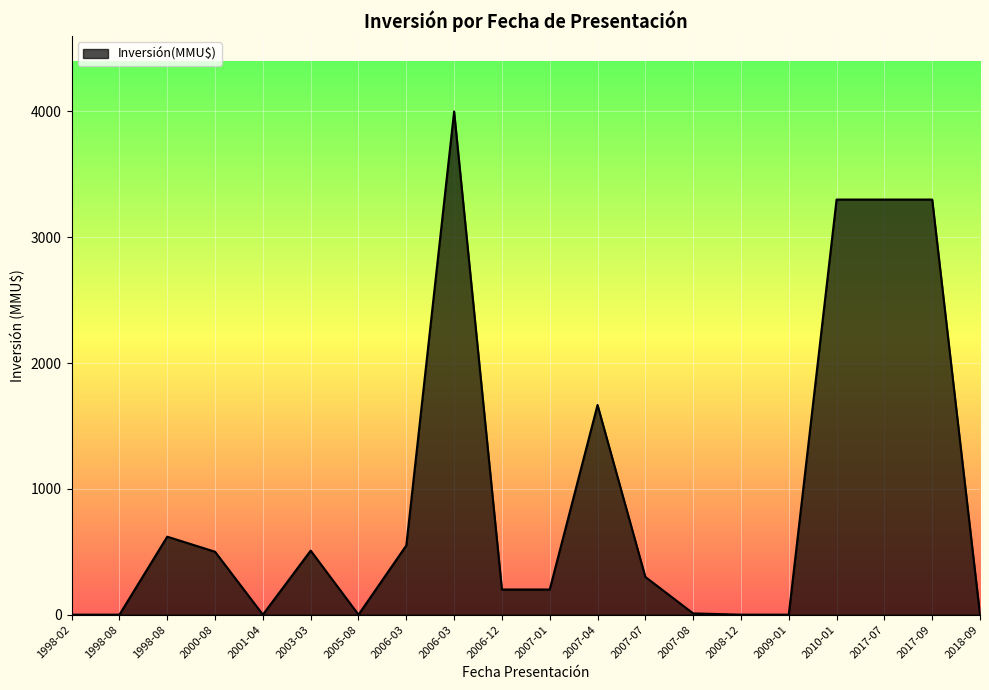

What is the label of the 15th point from the left?

2008-12